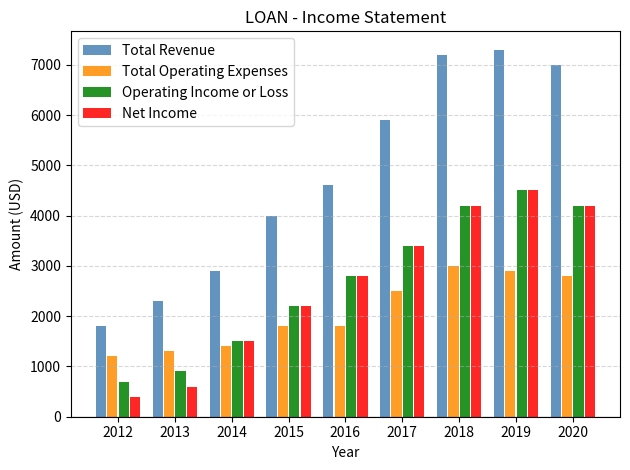

Read the Total Operating Expenses value at 2013, to the nearest 100.

1300